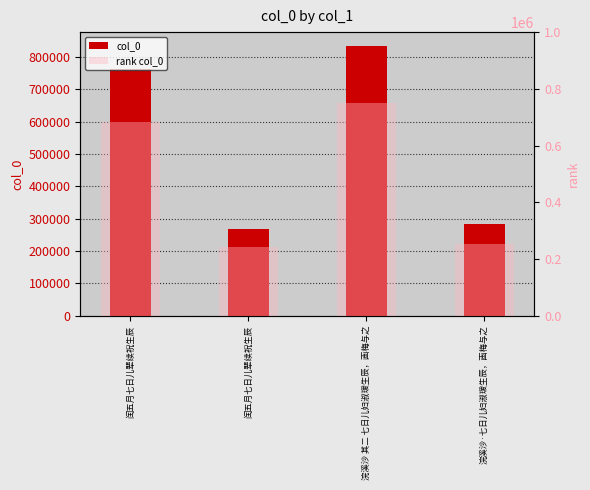

Between 闰五月七日儿辈续祝生辰 and 浣溪沙·七日儿妇淑瑗生辰，画梅与之, which series saw the biggest shift?

col_0